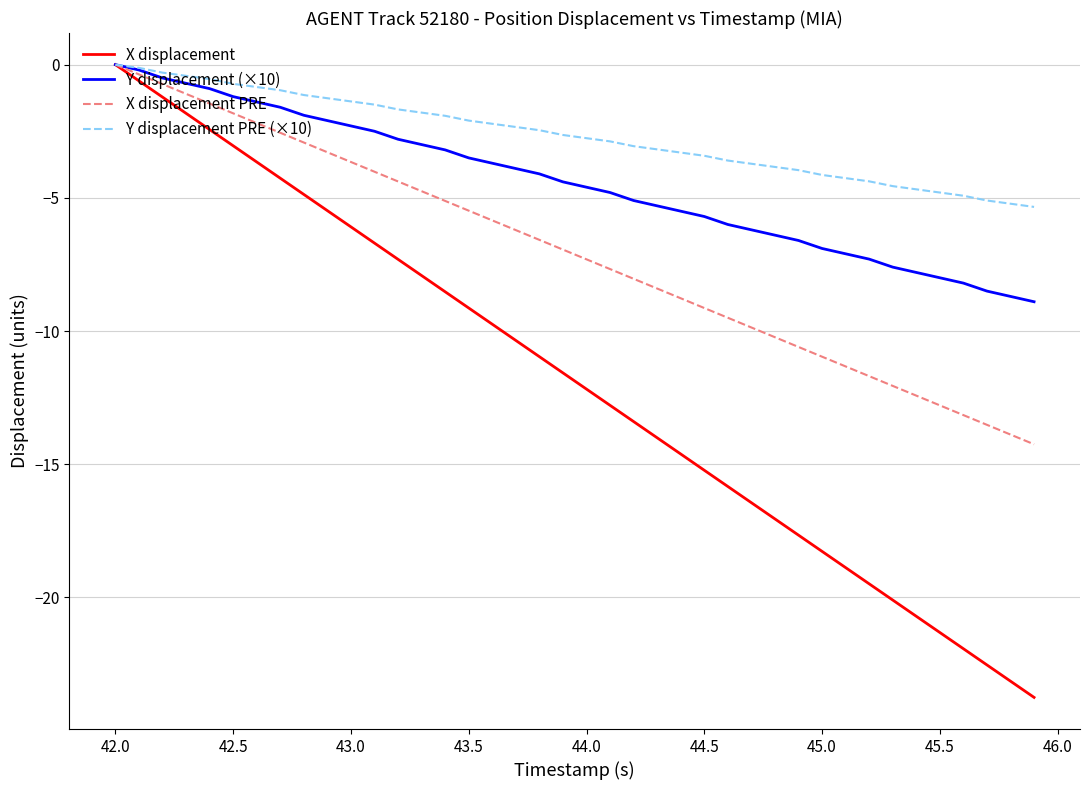

Which series has the largest total across all categories?

Y displacement PRE (×10)